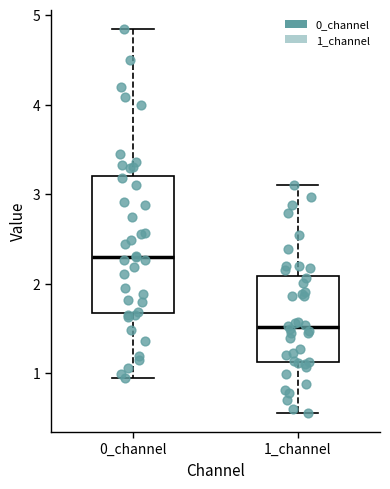

Comparing the boxes themselves (not the whiskers), which one is the tallest?

0_channel